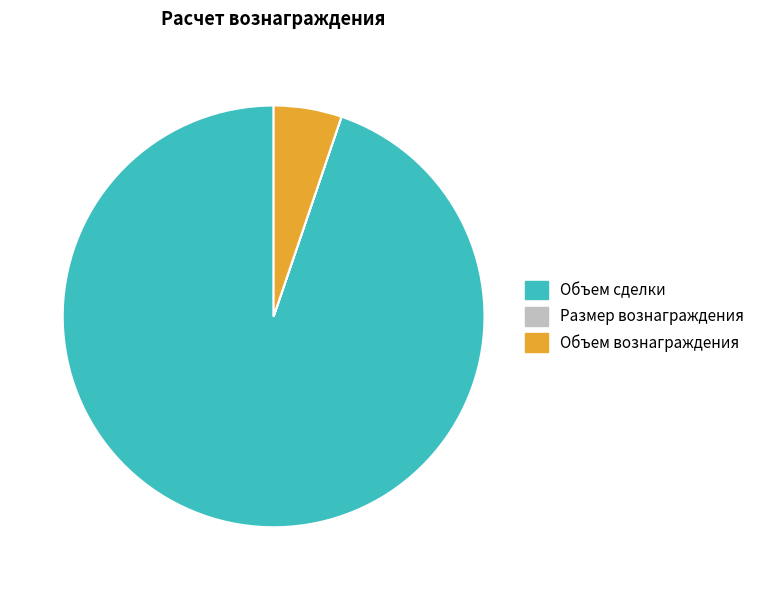

True or false: Объем сделки accounts for 99% of the total.

False